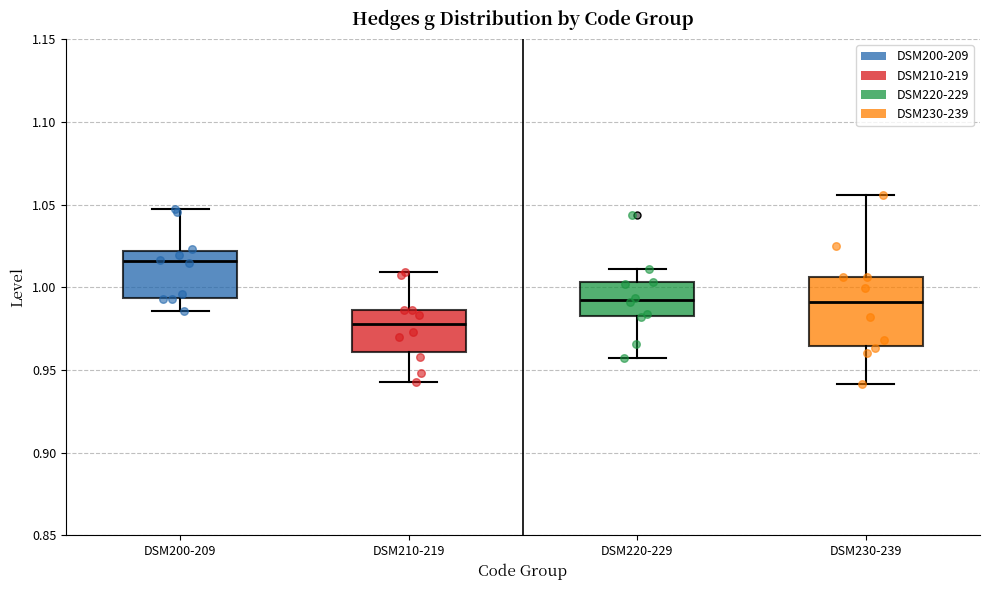

Reading left to right, transcribe this box plot: for each box, give where its median line is, the range the box spans, and where its two whiskers end, as read against the y-axis. The values are not printed on the chart, so give them approximately, as read against the axis.

DSM200-209: median 1.015, box 0.995 to 1.020, whiskers 0.985 to 1.045
DSM210-219: median 0.980, box 0.960 to 0.985, whiskers 0.945 to 1.010
DSM220-229: median 0.990, box 0.980 to 1.005, whiskers 0.955 to 1.010
DSM230-239: median 0.990, box 0.965 to 1.005, whiskers 0.940 to 1.055